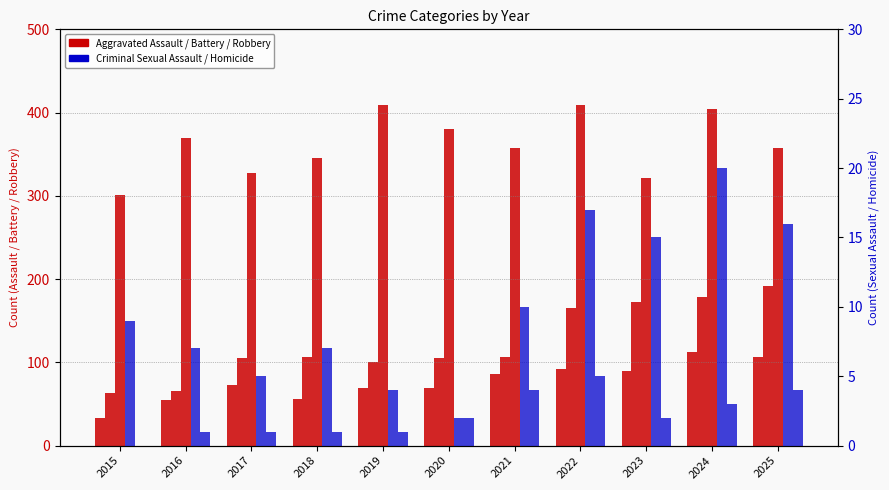

What is the value of the Homicide bar at the 9th from the left?

2